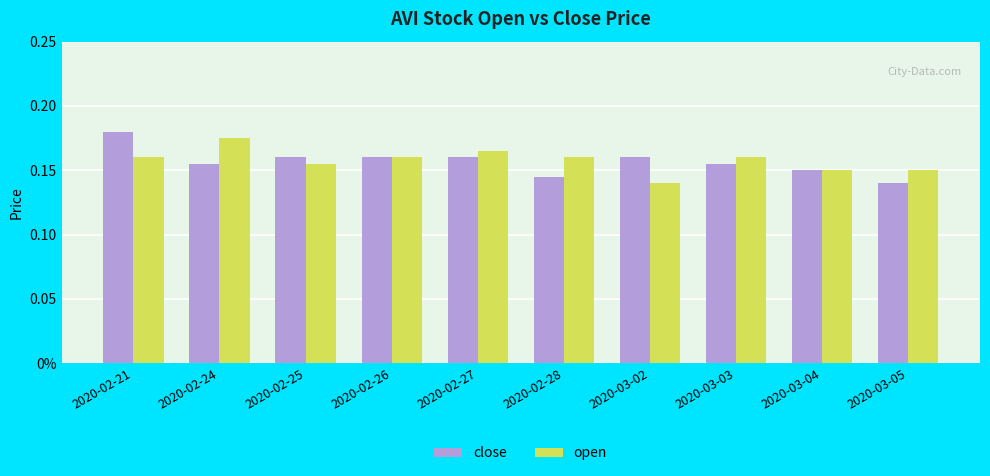

What is the label of the 8th bar from the right?

2020-02-25